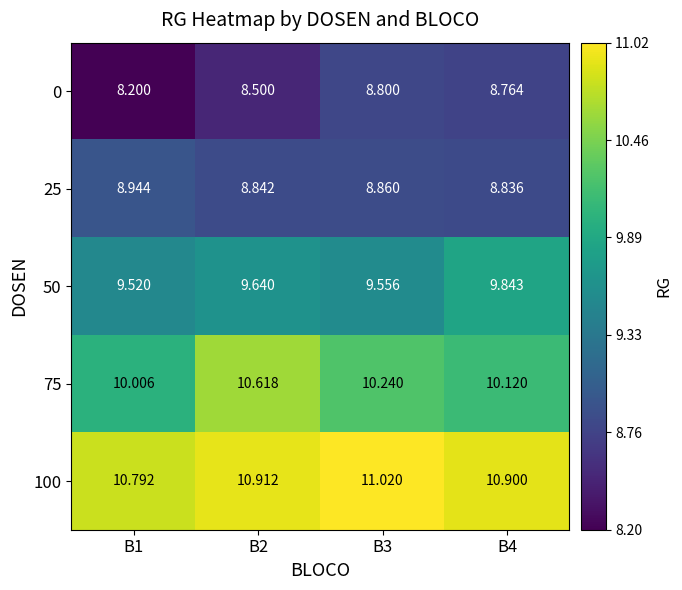

Is the value of 50 at B4 greater than the value of 0 at B1?

Yes